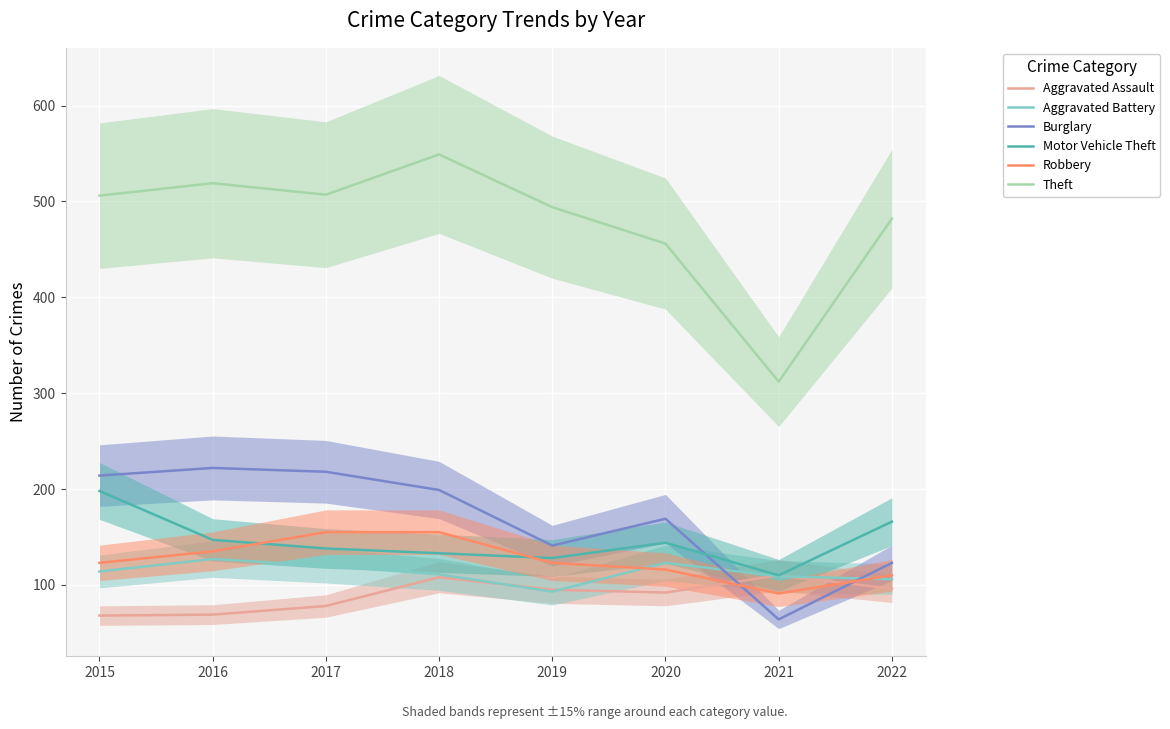

True or false: Theft has a value of 132 at 2018.

False